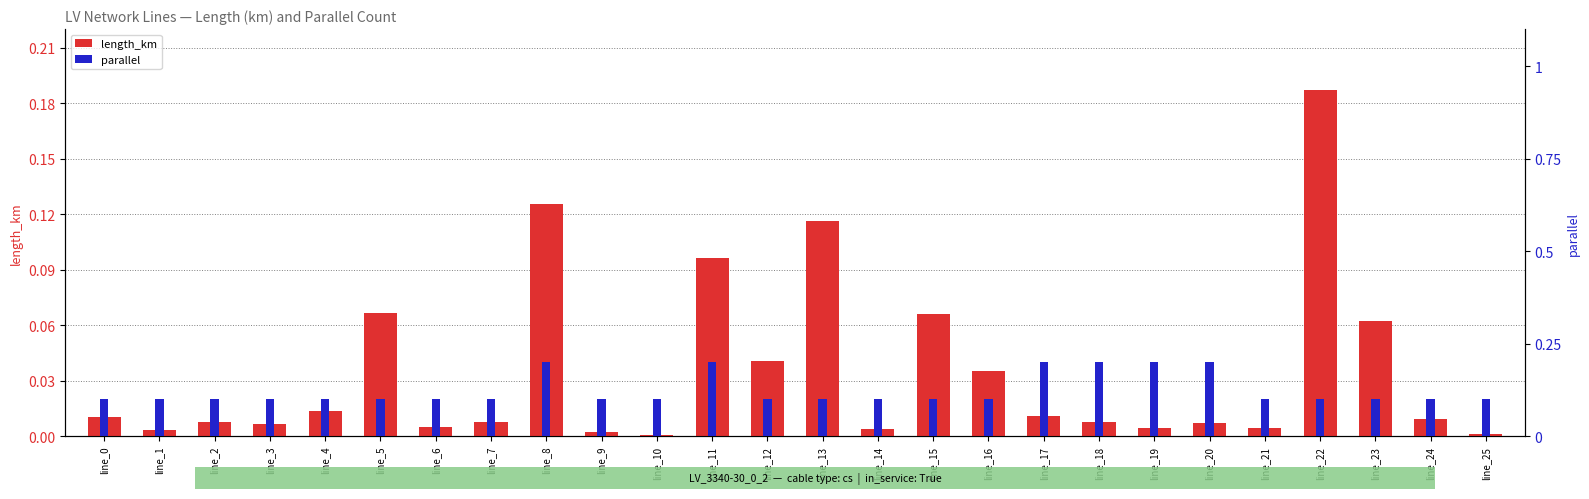

At which label does parallel reach its minimum?

line_0